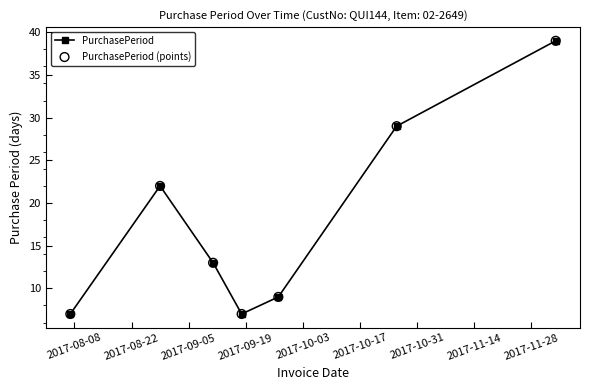

What is the difference between the maximum and second lowest values?

32